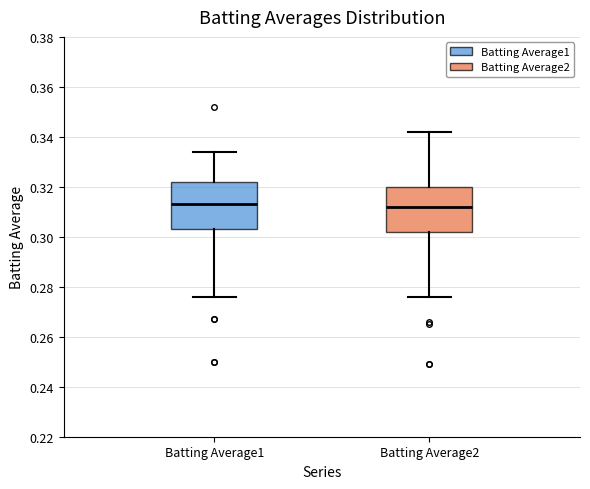

Reading left to right, read every box against the y-axis: the position of its median line, the range the box covers, and the ends of its whiskers. The values are not printed on the chart, so give them approximately, as read against the axis.

Batting Average1: median 0.314, box 0.304 to 0.322, whiskers 0.276 to 0.334
Batting Average2: median 0.312, box 0.302 to 0.320, whiskers 0.276 to 0.342